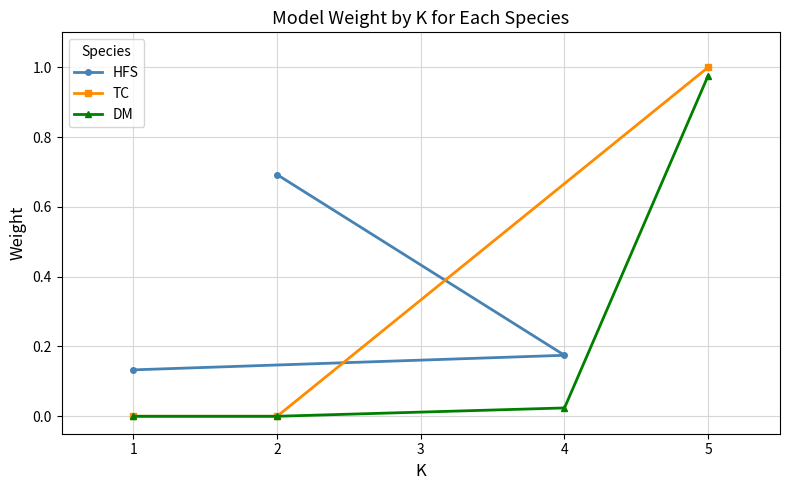

What is the greatest value displayed?

1.0